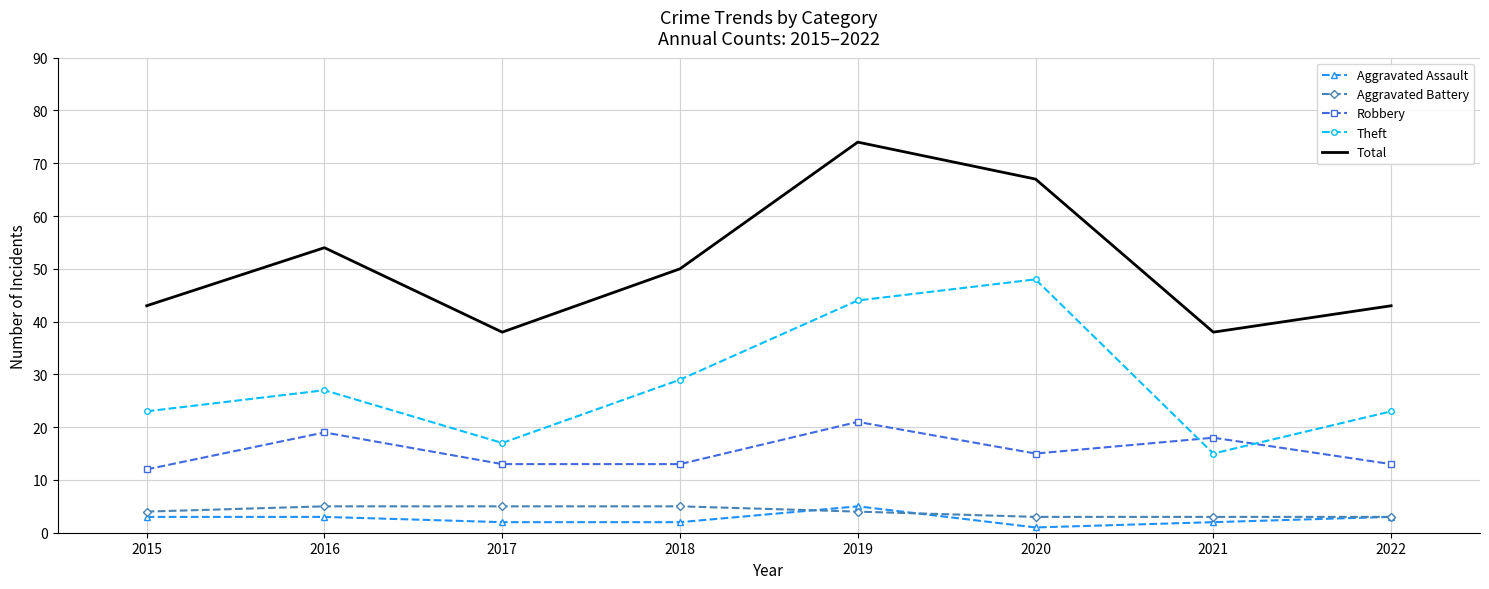

Reading left to right, list all the values displayed in this chart.

Aggravated Assault: 3	3	2	2	5	1	2	3
Aggravated Battery: 4	5	5	5	4	3	3	3
Robbery: 12	19	13	13	21	15	18	13
Theft: 23	27	17	29	44	48	15	23
Total: 43	54	38	50	74	67	38	43